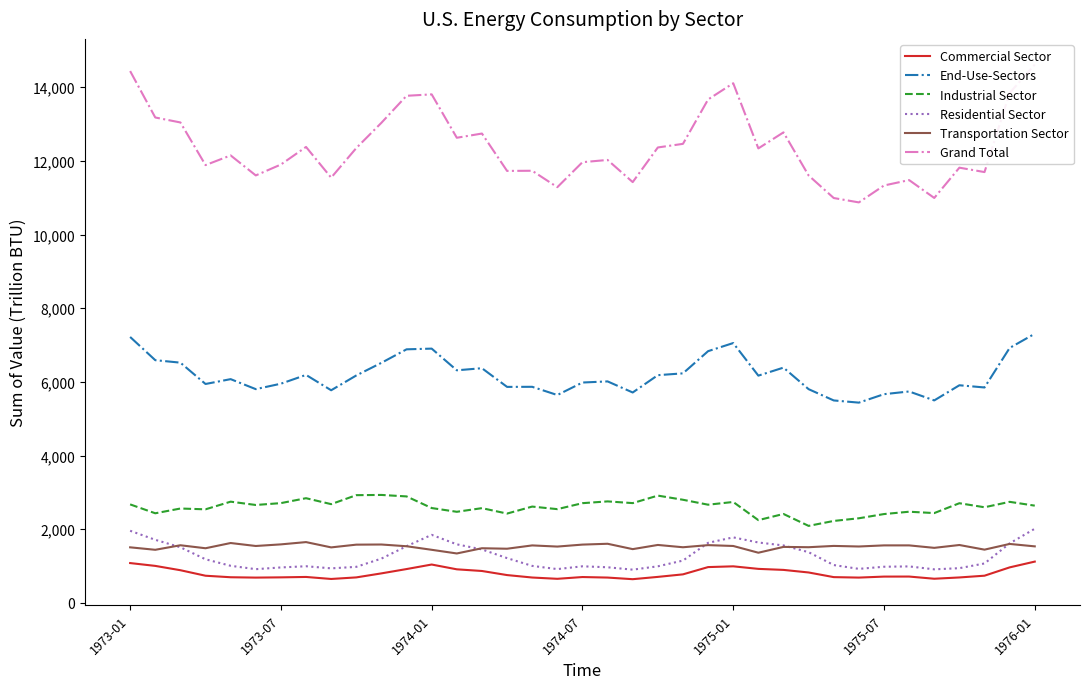

What position from the left is 28?

29